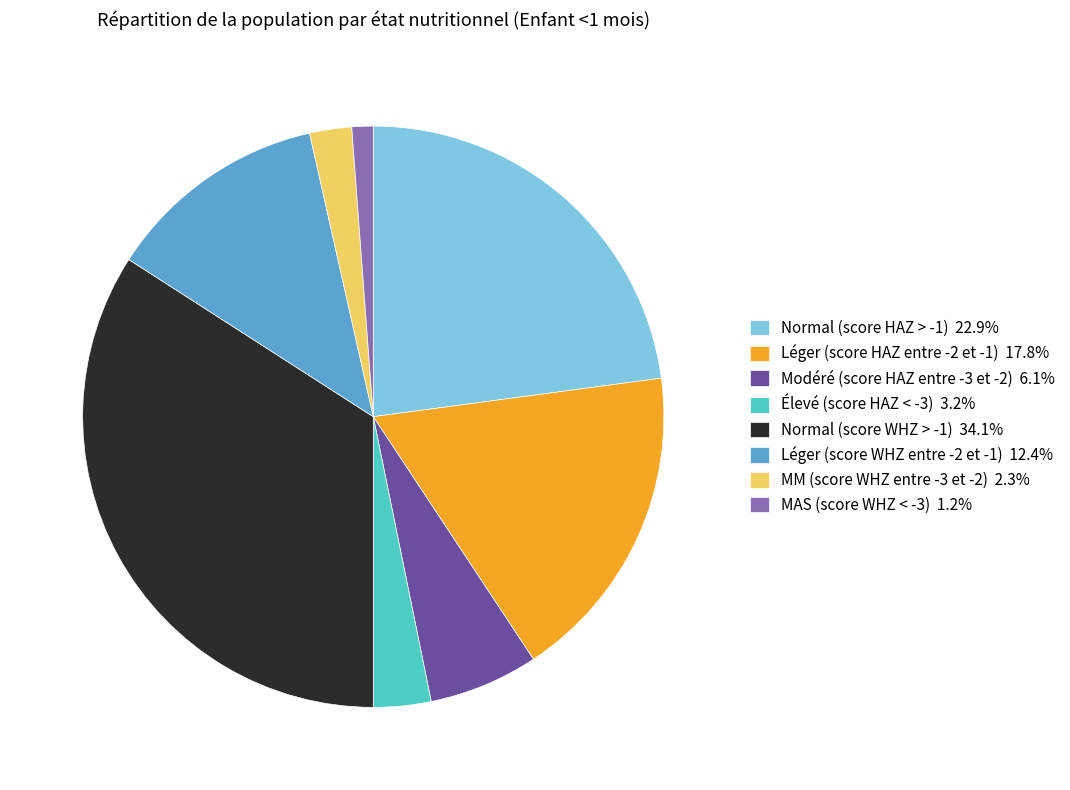

Does any single category account for the majority?

No